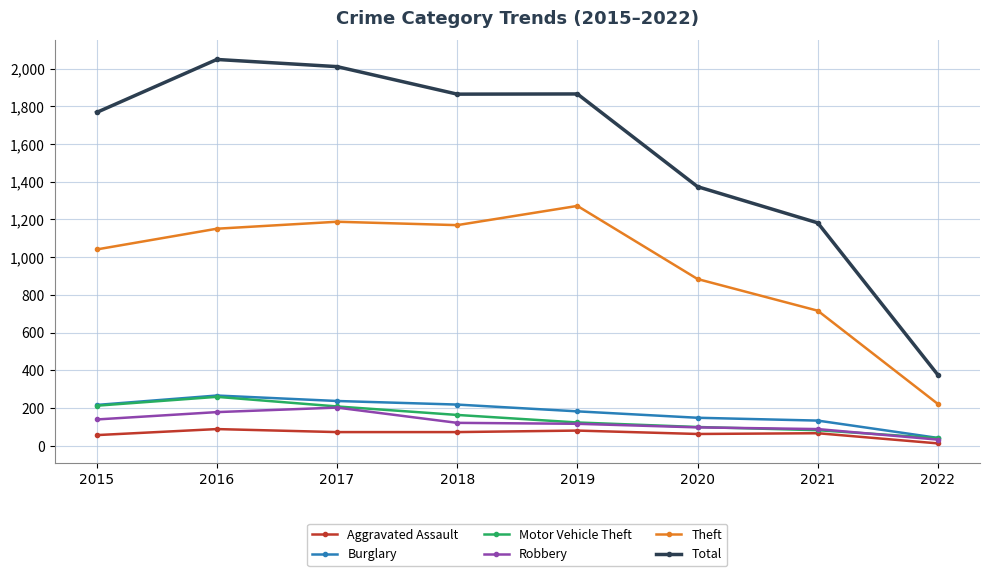

What is the value of the Motor Vehicle Theft point at the 5th from the left?

123